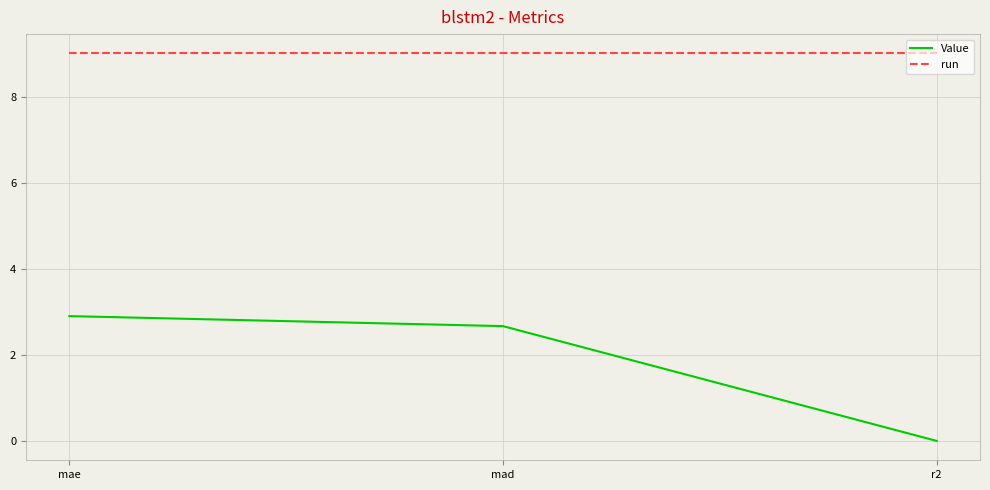

What are all the series names shown in the legend?

Value, run